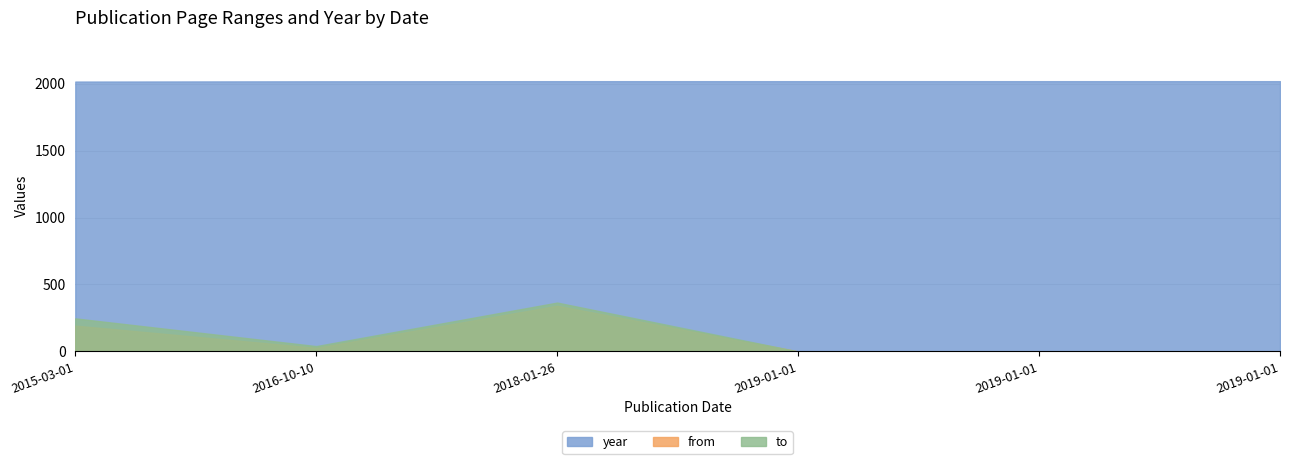

Between 2019-01-01 and 2019-01-01, which series saw the biggest shift?

year